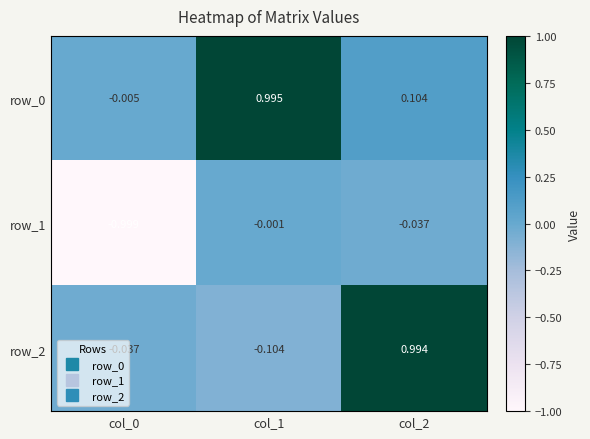

How many negative values does the row_2 series have?

2